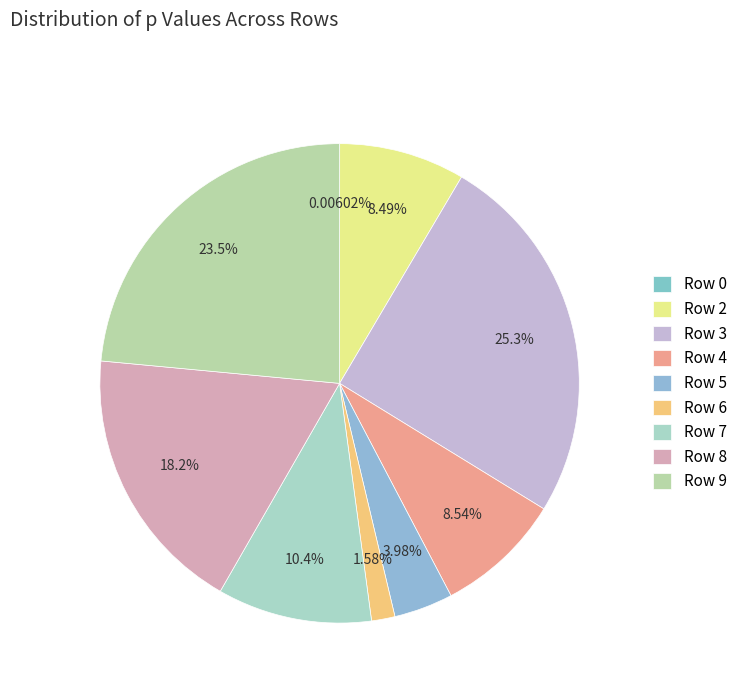

Which has a higher value, Row 4 or Row 5?

Row 4